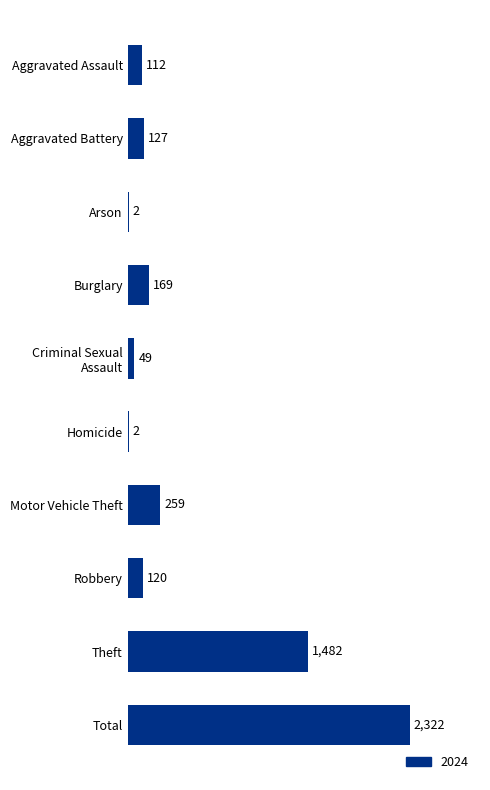

What is the sum of all values?

4644